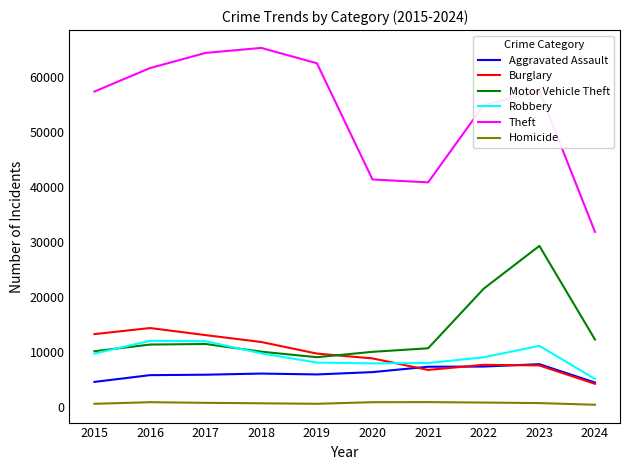

How many series are shown in this chart?

6